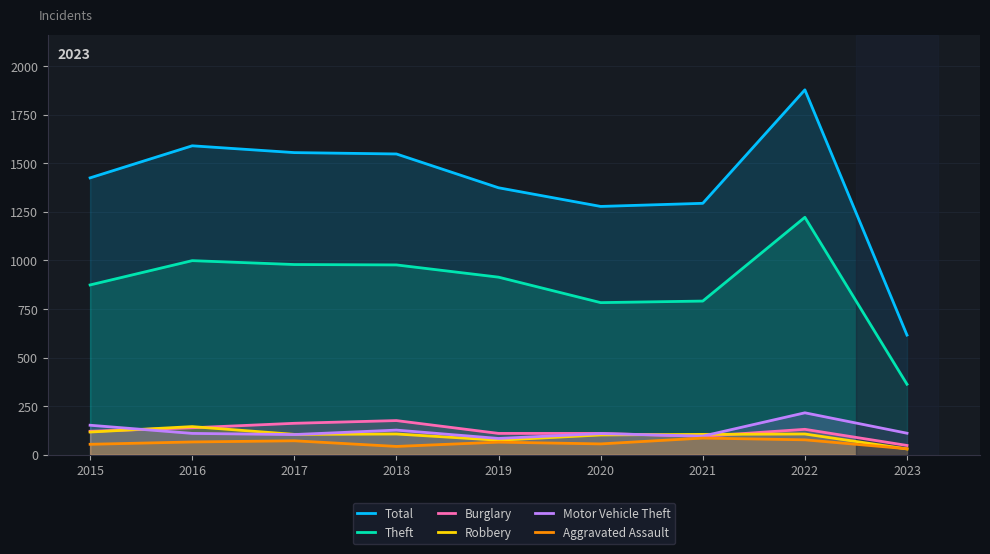

How many data points in Aggravated Assault are above 65?

4